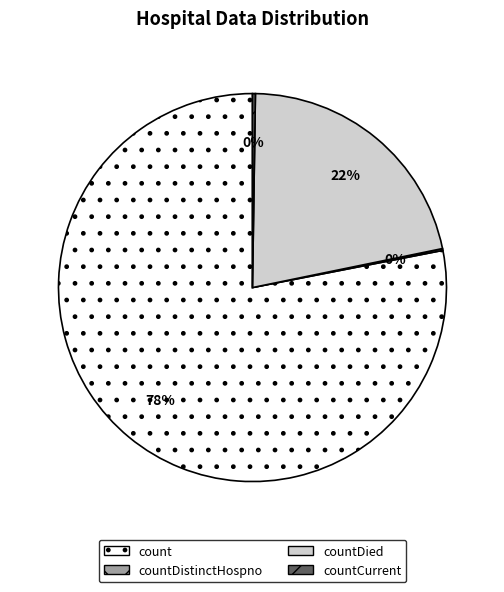

Combined, do count and countDied account for over 50%?

Yes